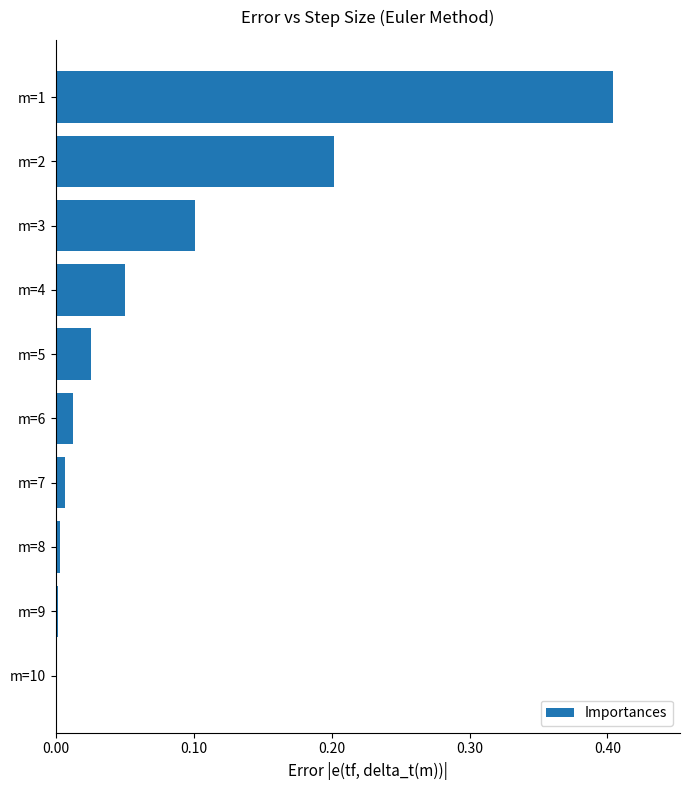

What is the sum of all values?

0.8